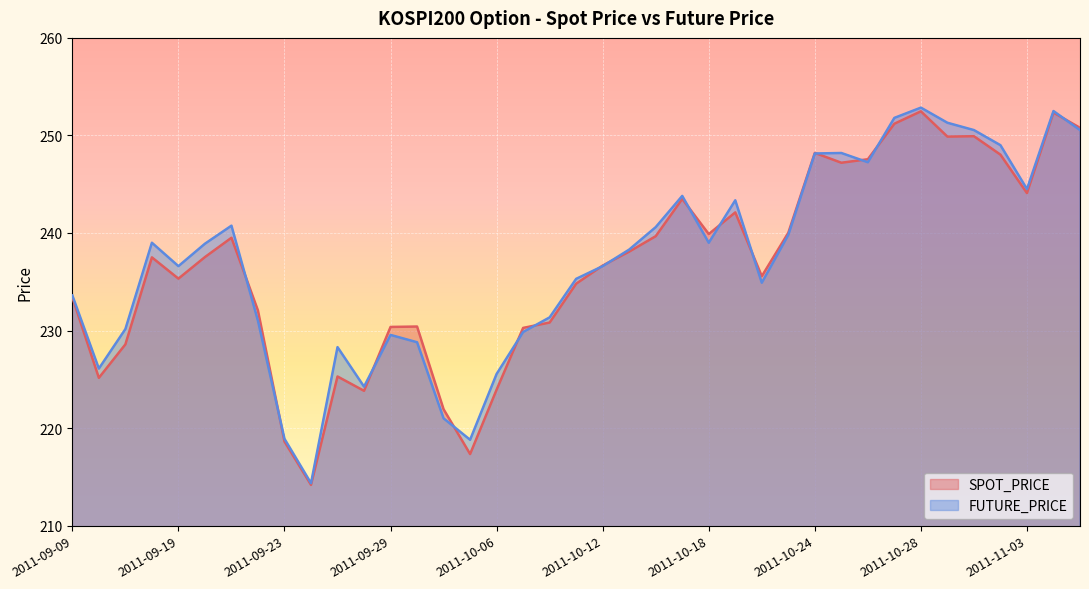

What is the label of the 23rd point from the left?

2011-10-14